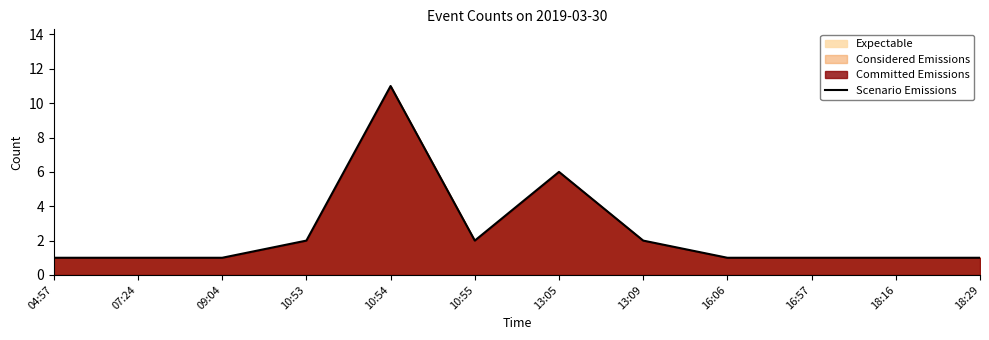

List the labels in order of value, smallest first.

04:57, 07:24, 09:04, 16:06, 16:57, 18:16, 18:29, 10:53, 10:55, 13:09, 13:05, 10:54